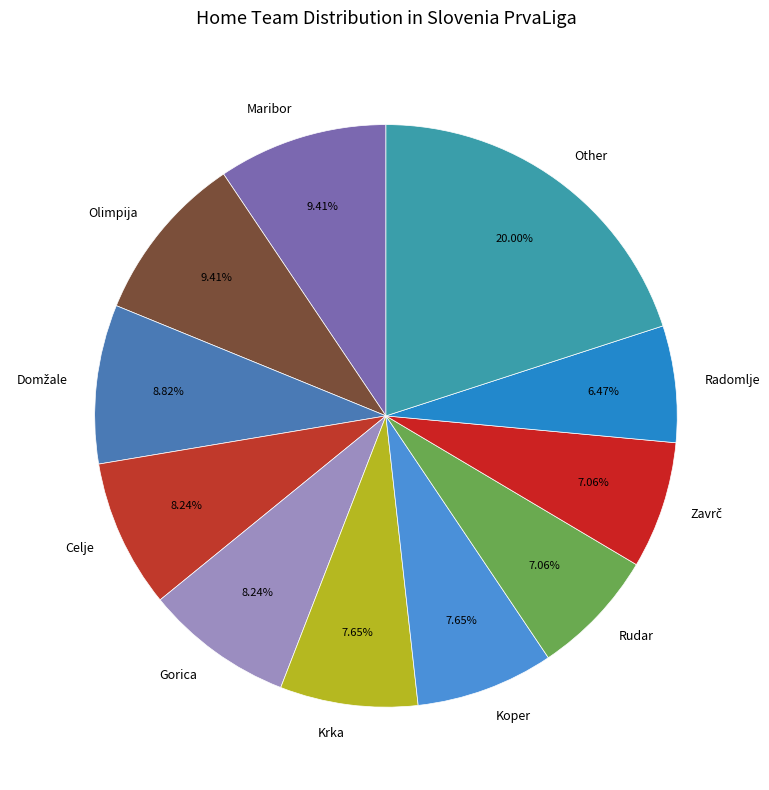

Is it true that Gorica is 17% of the pie?

False